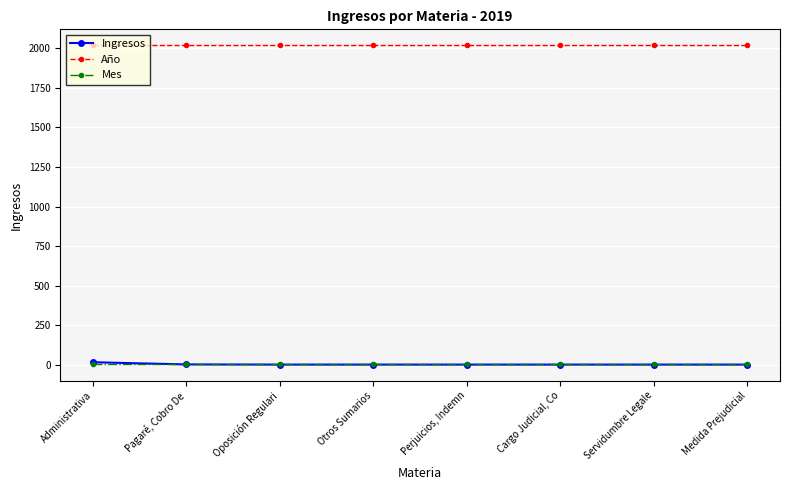

What is the total value across all series at Servidumbre Legale?

2022